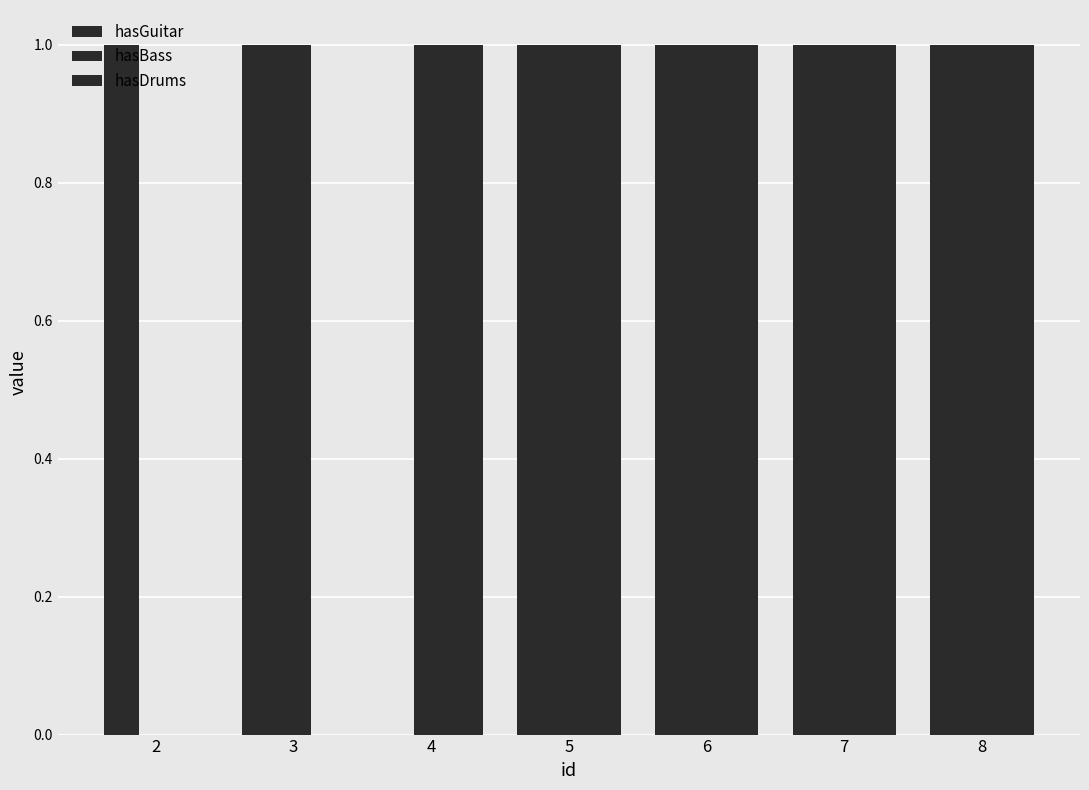

At which category does the chart reach its minimum across all series?

4